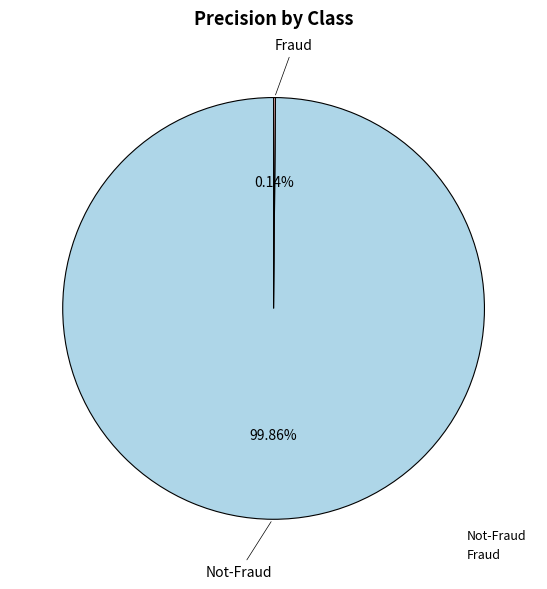

Is there any slice that represents more than half of the pie?

Yes